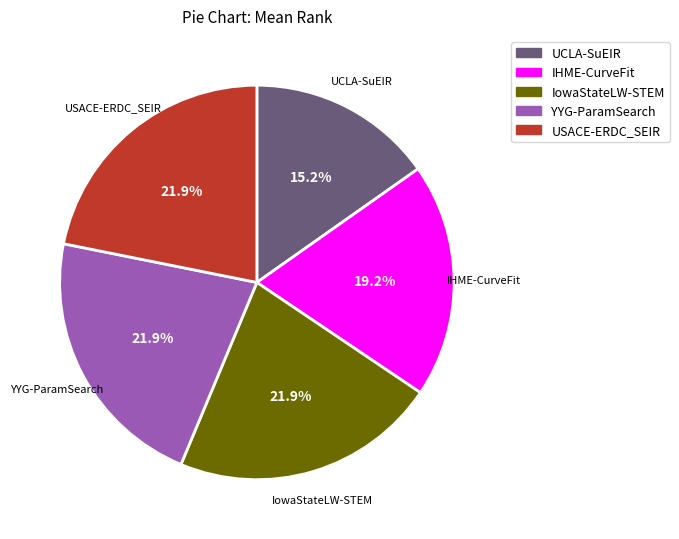

To the nearest percent, what is the difference between the largest and smallest slice percentages?

7%